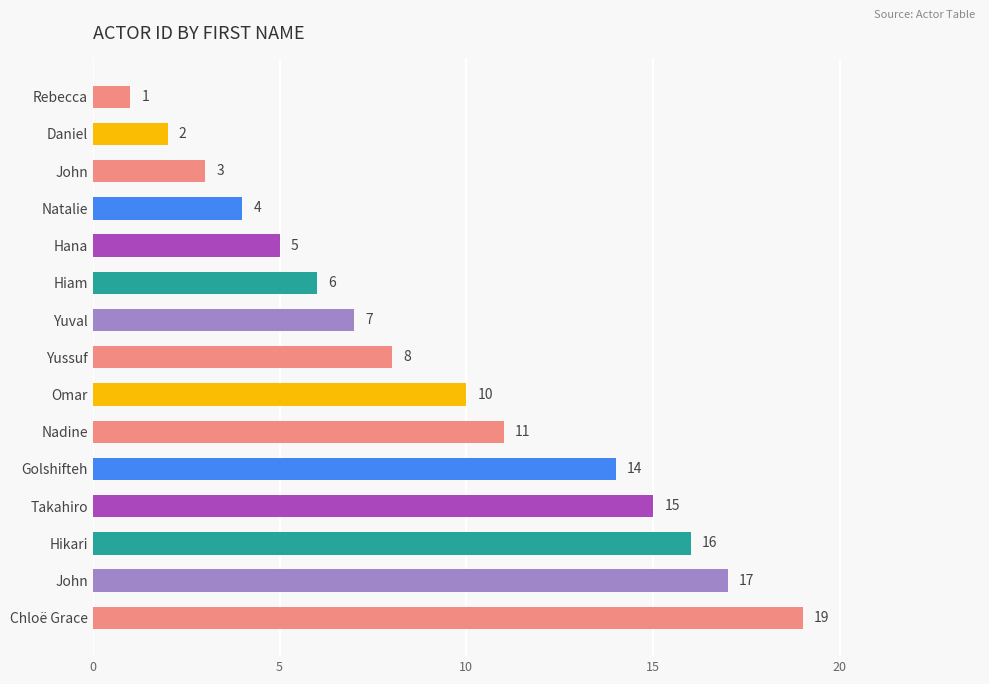

What is the sum of all values?

138